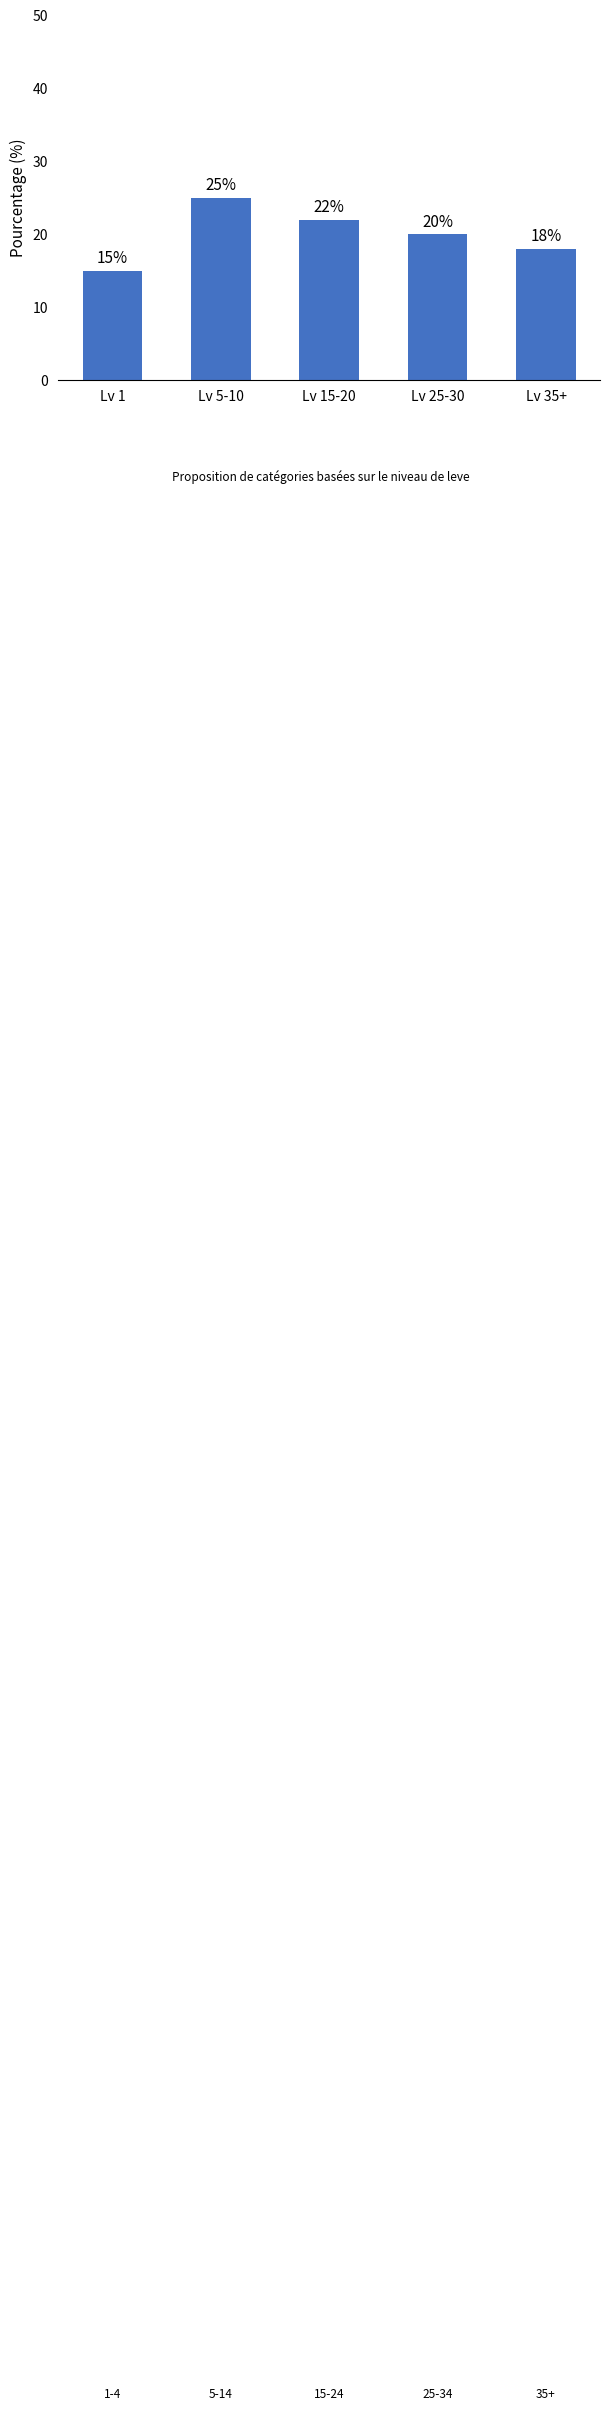

Count the number of categories in the chart.

5